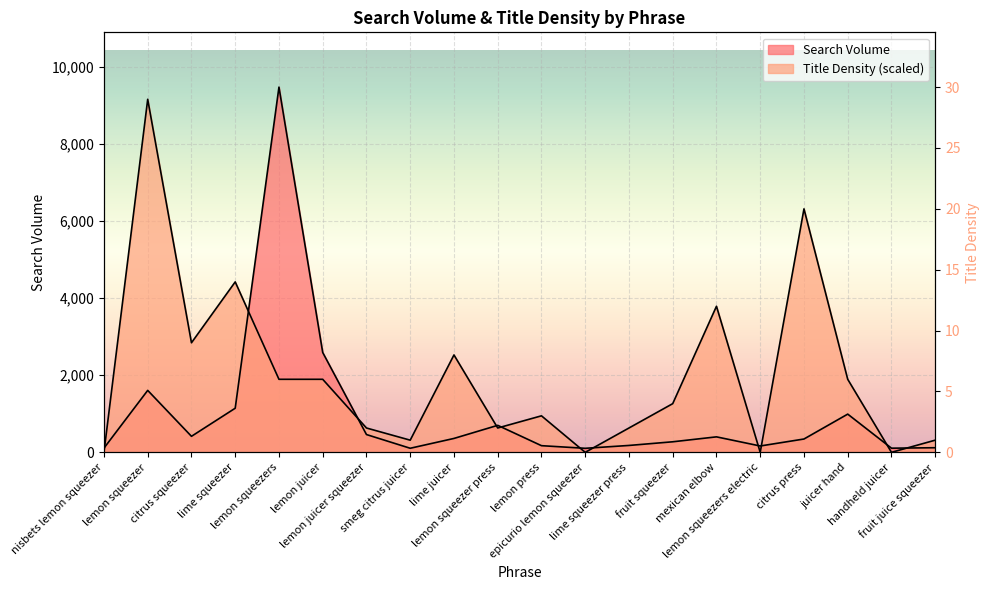

The Title Density series shows 3272.1 at nisbets lemon squeezer. True or false?

False